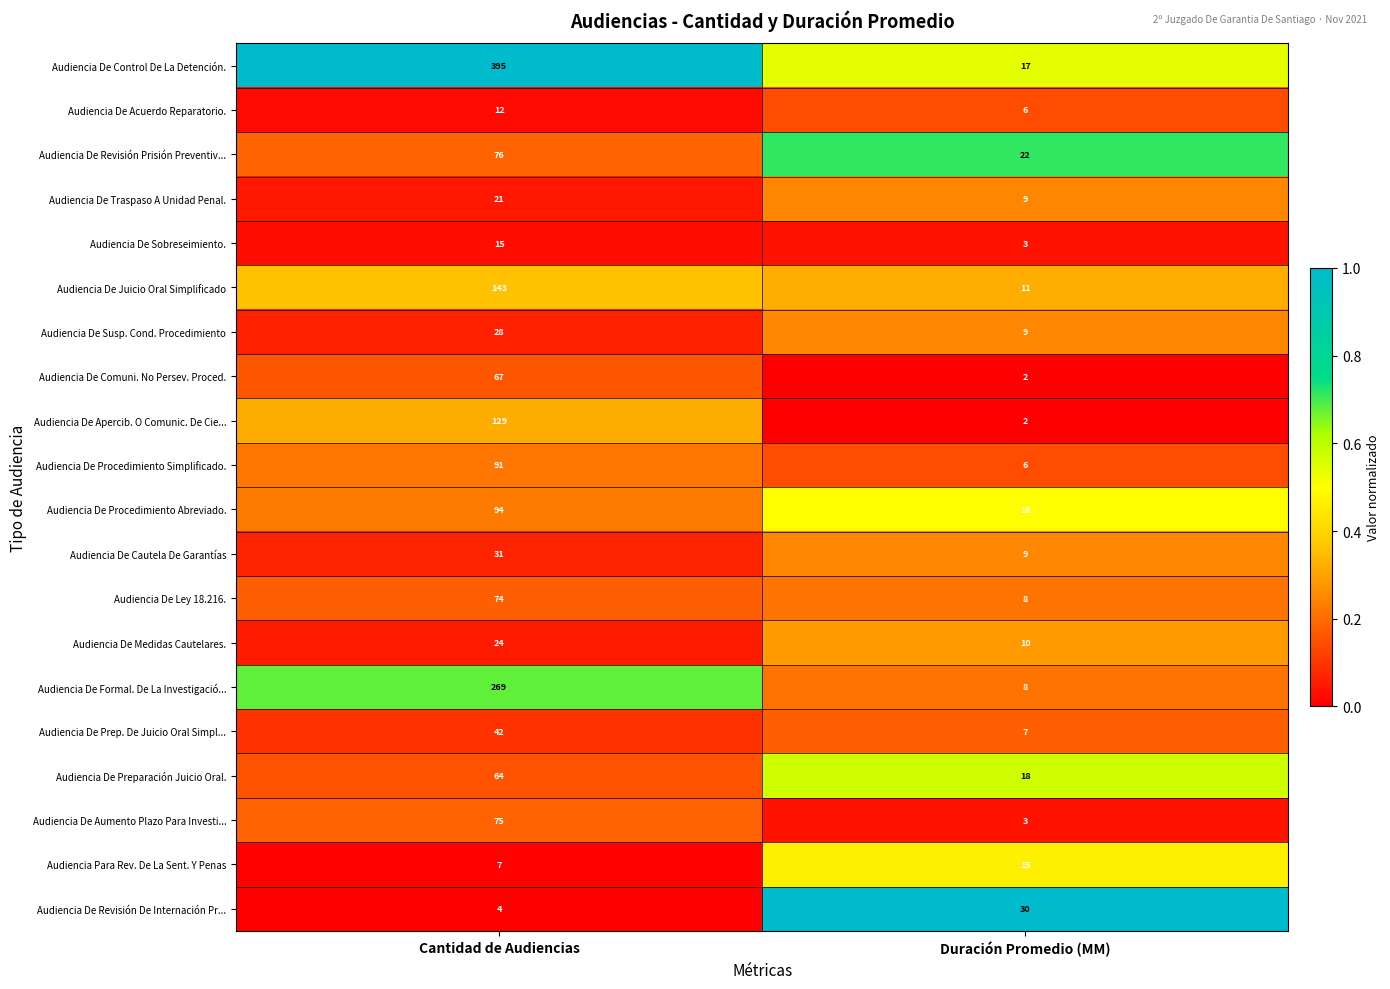

Rank the series at Cantidad de Audiencias from lowest to highest value.

Audiencia De Revisión De Internación Pr..., Audiencia Para Rev. De La Sent. Y Penas, Audiencia De Acuerdo Reparatorio., Audiencia De Sobreseimiento., Audiencia De Traspaso A Unidad Penal., Audiencia De Medidas Cautelares., Audiencia De Susp. Cond. Procedimiento, Audiencia De Cautela De Garantías, Audiencia De Prep. De Juicio Oral Simpl..., Audiencia De Preparación Juicio Oral., Audiencia De Comuni. No Persev. Proced., Audiencia De Ley 18.216., Audiencia De Aumento Plazo Para Investi..., Audiencia De Revisión Prisión Preventiv..., Audiencia De Procedimiento Simplificado., Audiencia De Procedimiento Abreviado., Audiencia De Apercib. O Comunic. De Cie..., Audiencia De Juicio Oral Simplificado, Audiencia De Formal. De La Investigació..., Audiencia De Control De La Detención.